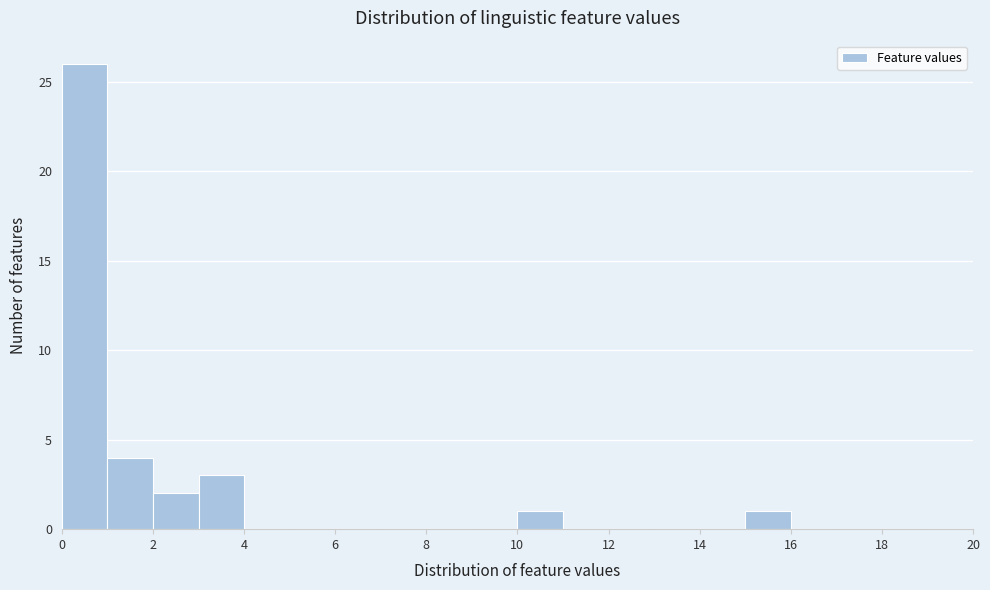

Reading left to right, transcribe this chart: for each bar, give the range it covers on the x-axis and its height. The values are not printed on the chart, so give them approximately, as read against the axis.

0 to 1: 26
1 to 2: 4
2 to 3: 2
3 to 4: 3
4 to 5: 0
5 to 6: 0
6 to 7: 0
7 to 8: 0
8 to 9: 0
9 to 10: 0
10 to 11: 1
11 to 12: 0
12 to 13: 0
13 to 14: 0
14 to 15: 0
15 to 16: 1
16 to 17: 0
17 to 18: 0
18 to 19: 0
19 to 20: 0